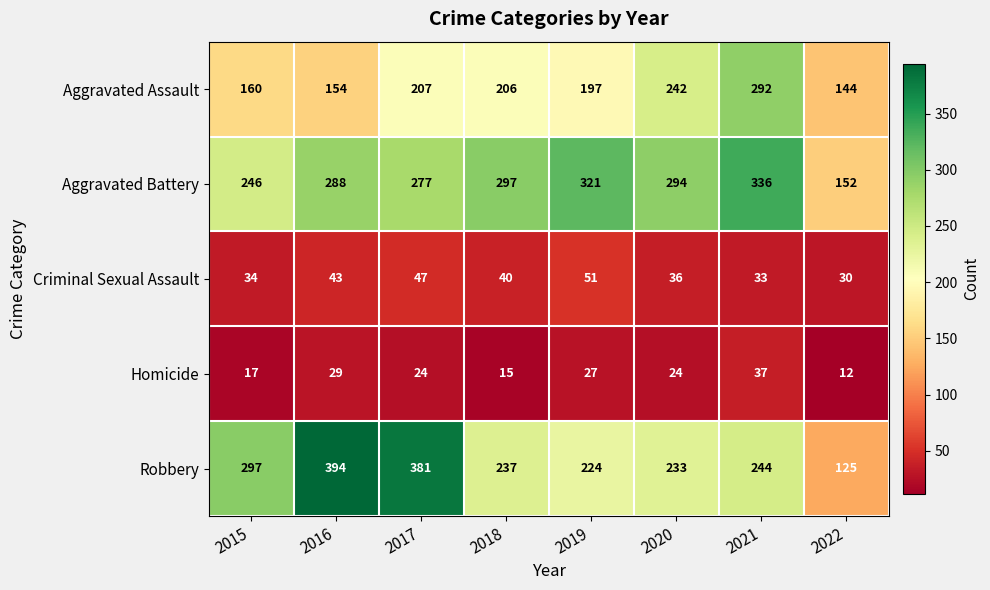

Count the number of categories in the chart.

8